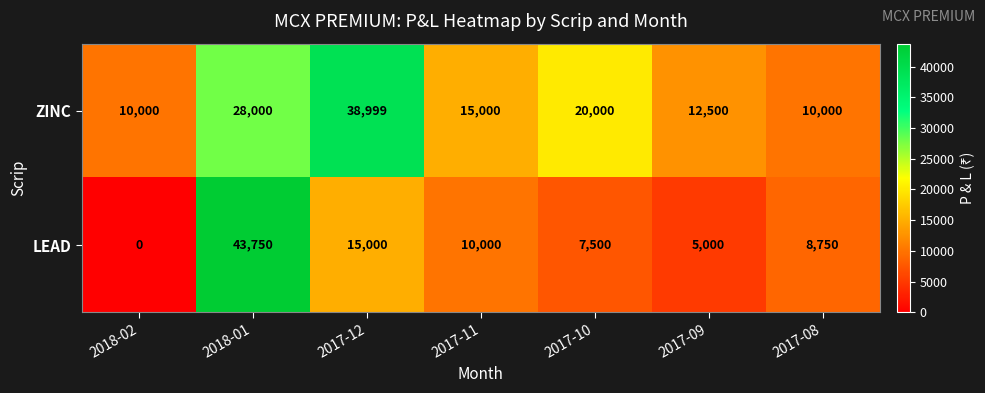

How many distinct data groups are displayed?

2